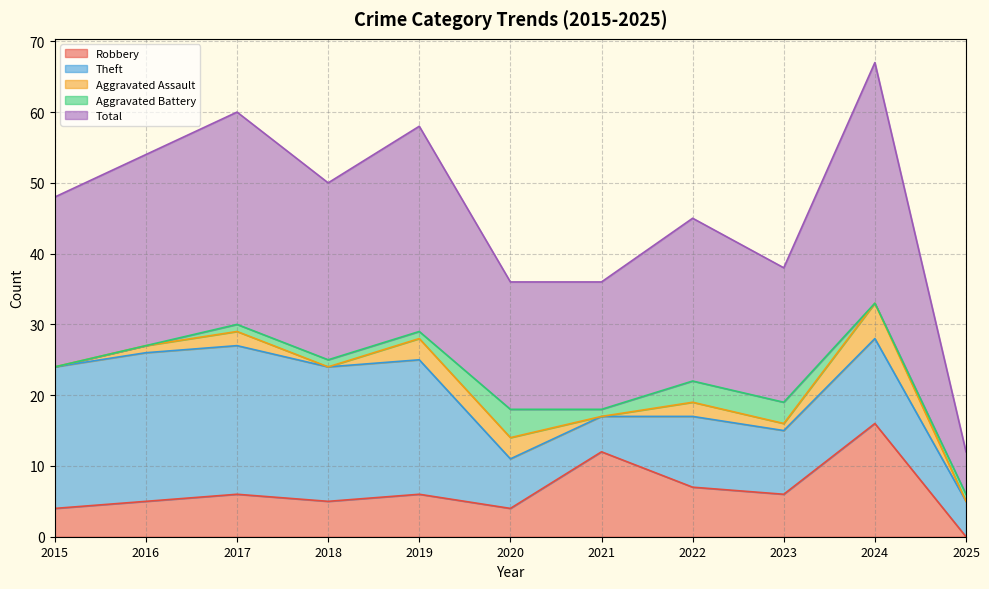

How many data points in Robbery are less than 6?

5